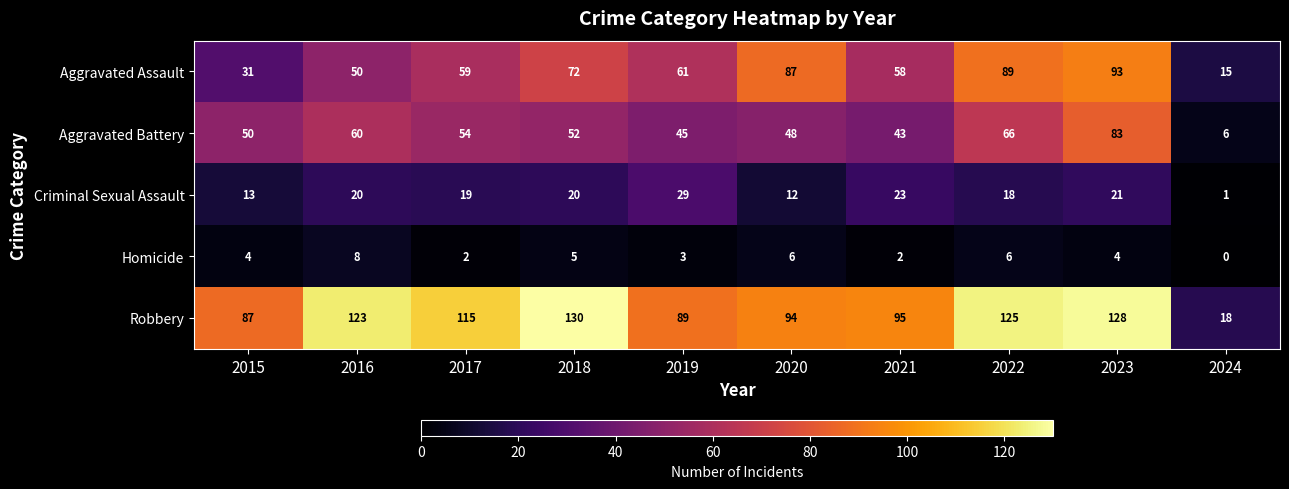

Count the number of categories in the chart.

10